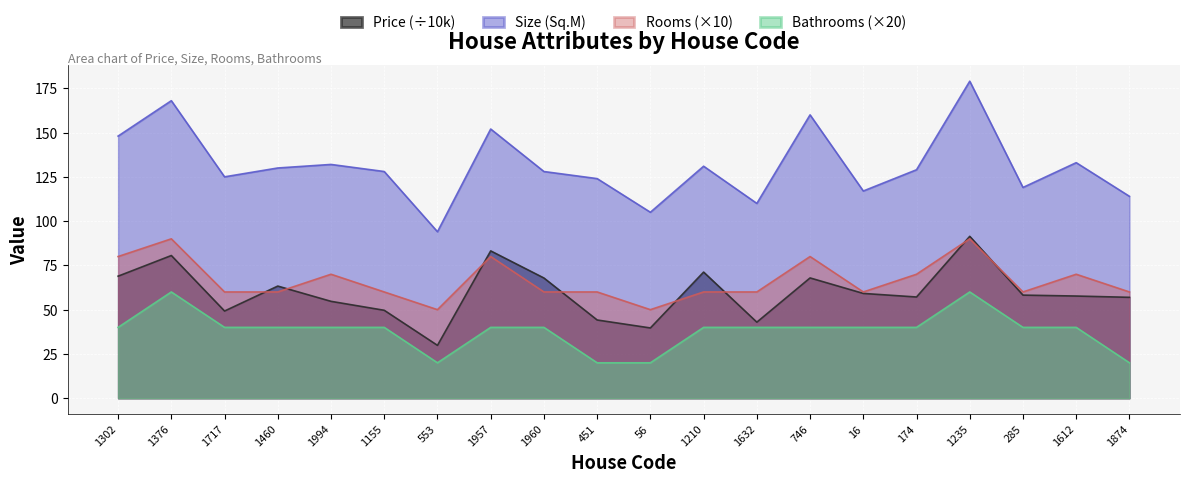

What is the approximate value of Size at 174?

129.0